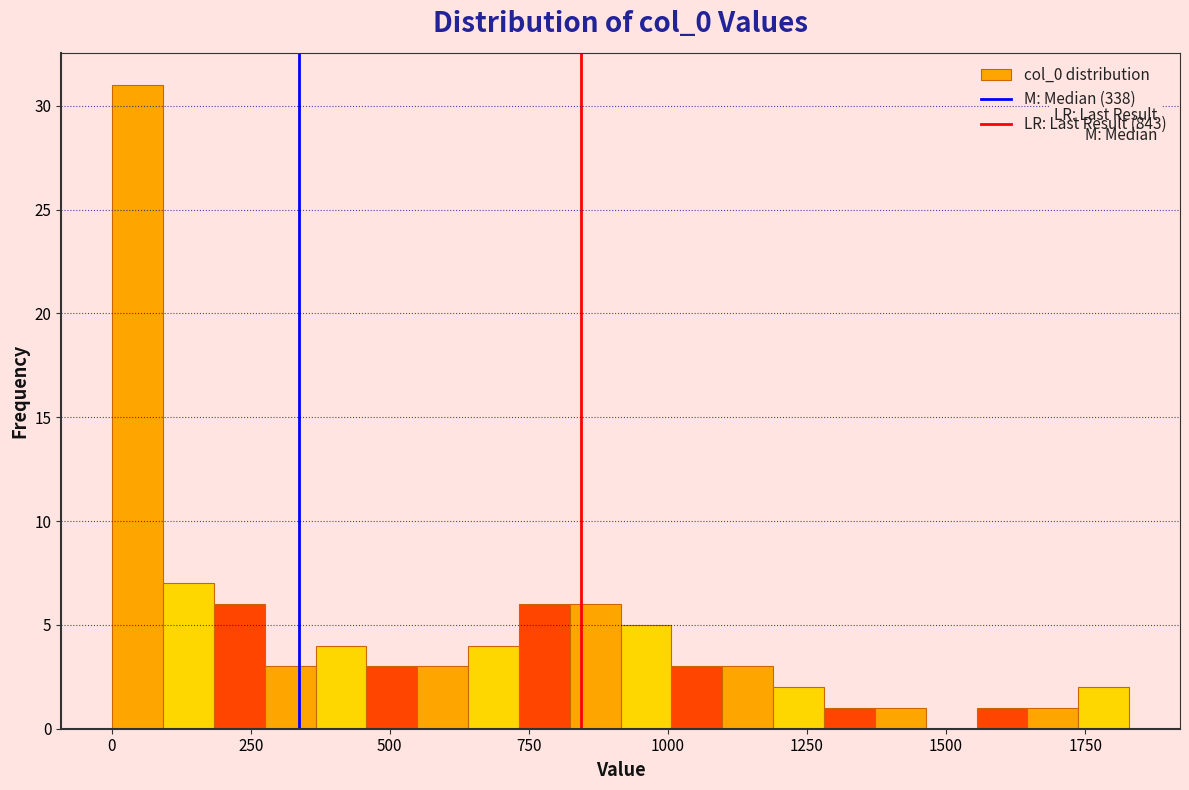

Read against the x-axis, roughly where is the centre of the tallest bar?

50